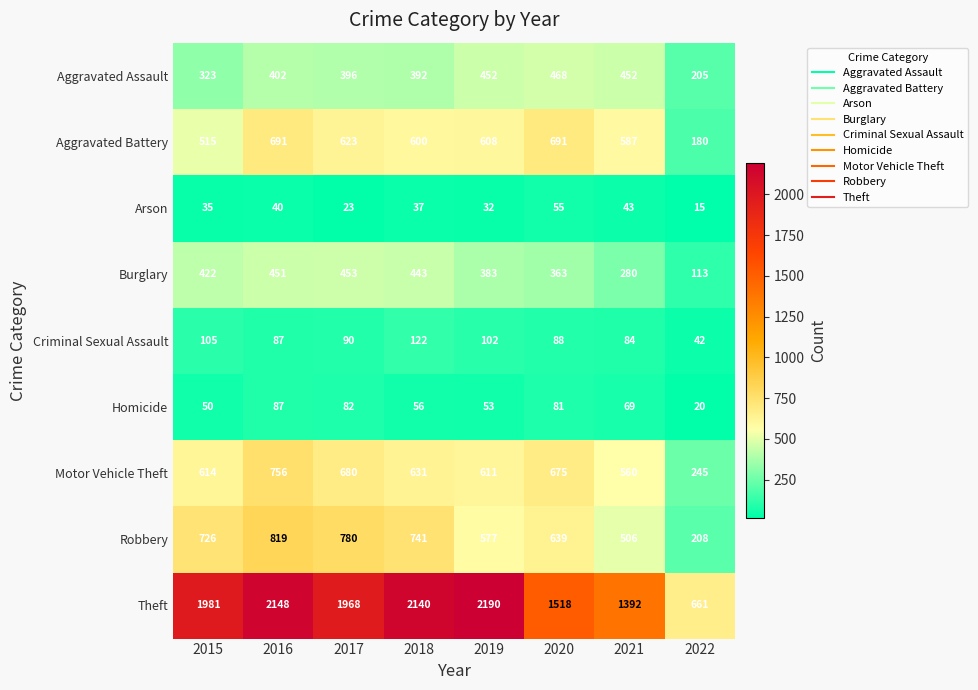

What is the difference between the Motor Vehicle Theft values at 2017 and 2018?

49